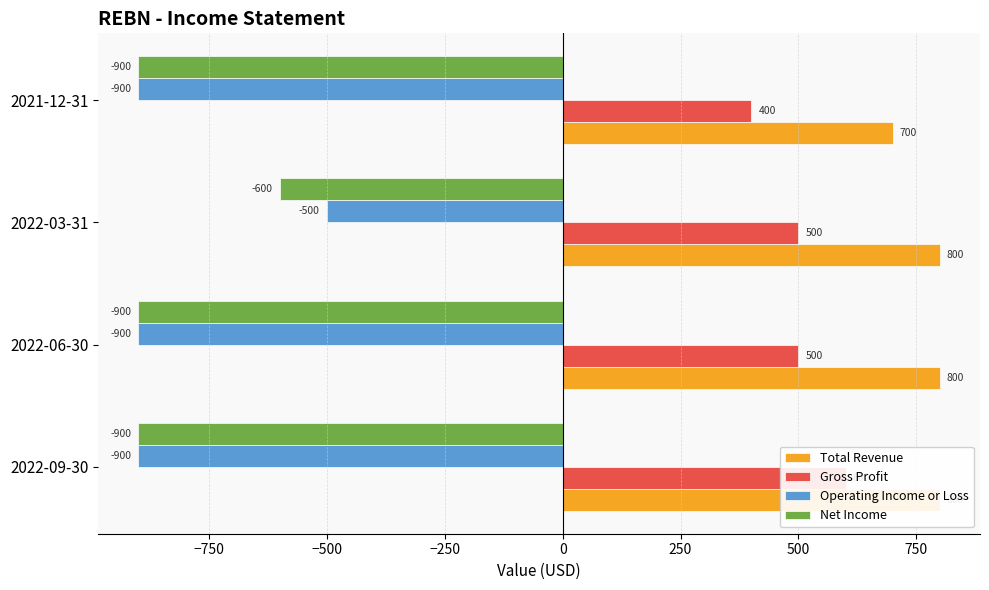

What is the difference between the maximum and minimum values in the Total Revenue series?

100